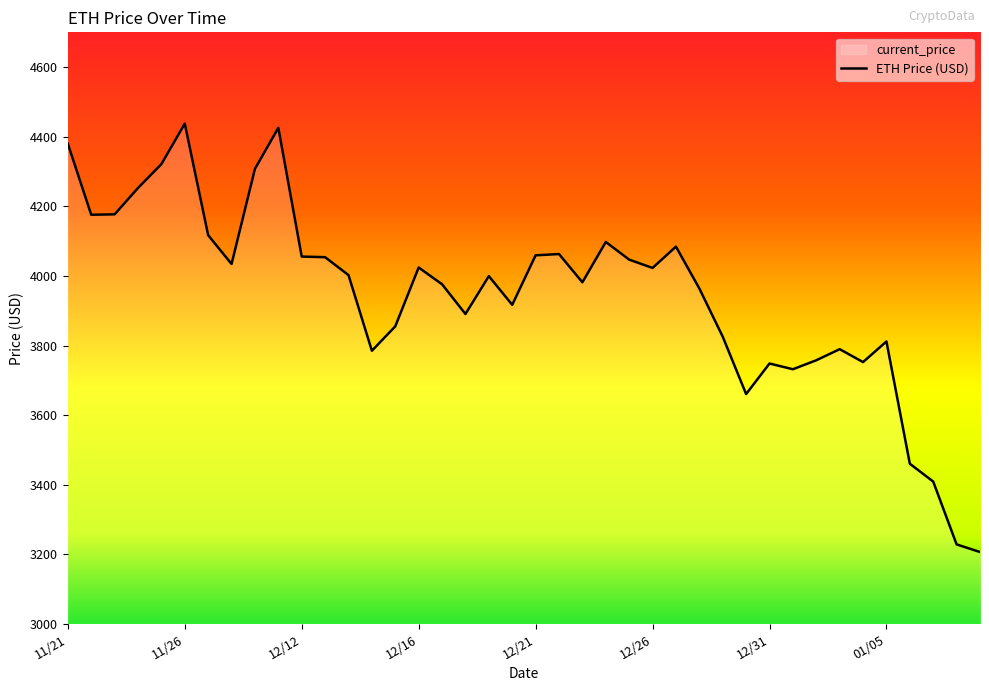

How many points are lower than both their immediate neighbors (excluding endpoints)?

10